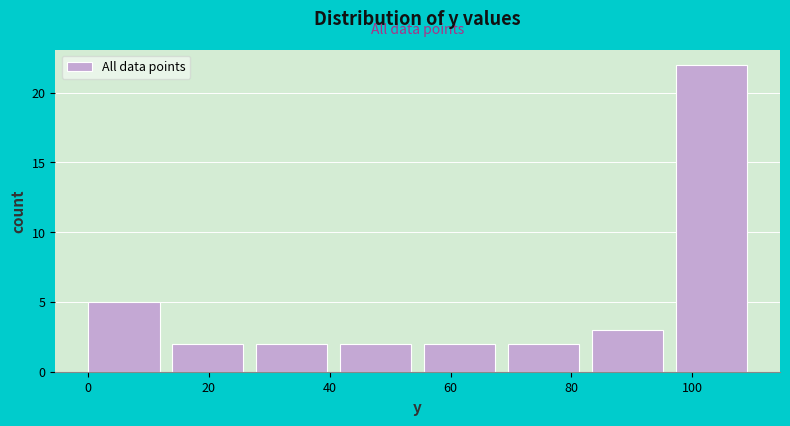

Reading left to right, transcribe this chart: for each bar, give the range it covers on the x-axis and its height. Neither the bar edges nor the heights are printed on the chart, so give them approximately, as read against the axes.

0 to 14: 5
14 to 28: 2
28 to 42: 2
42 to 56: 2
56 to 70: 2
70 to 84: 2
84 to 98: 3
98 to 112: 22